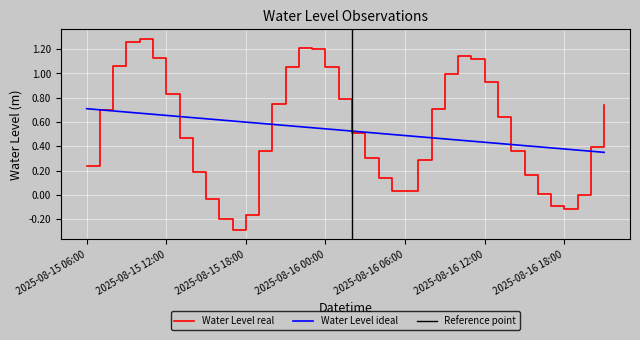

How many interior local valleys (lower than both neighbors) does the data have?

3